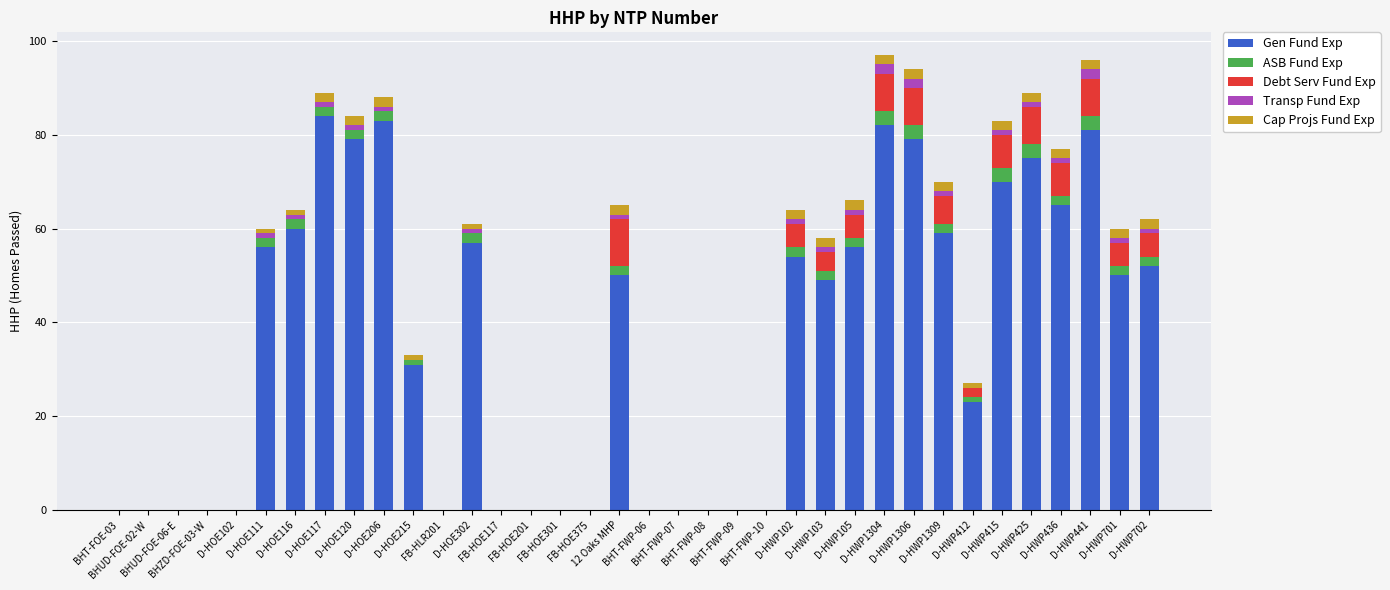

What is the sum of all Gen Fund Exp values?

1295